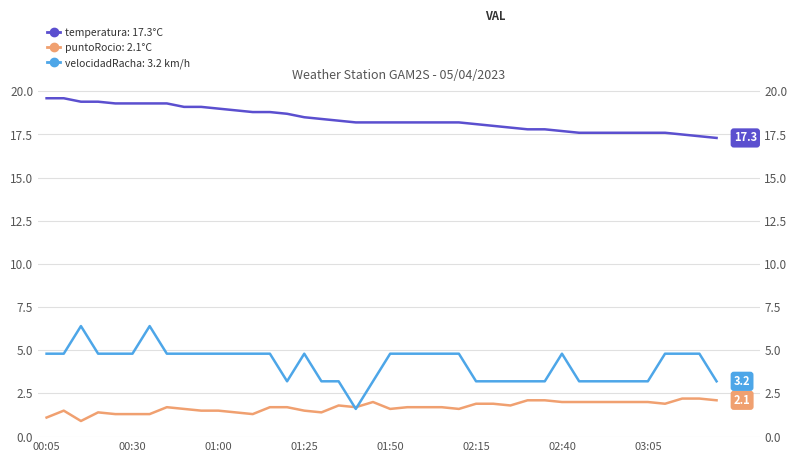

Between 24 and 18, which is larger?

24